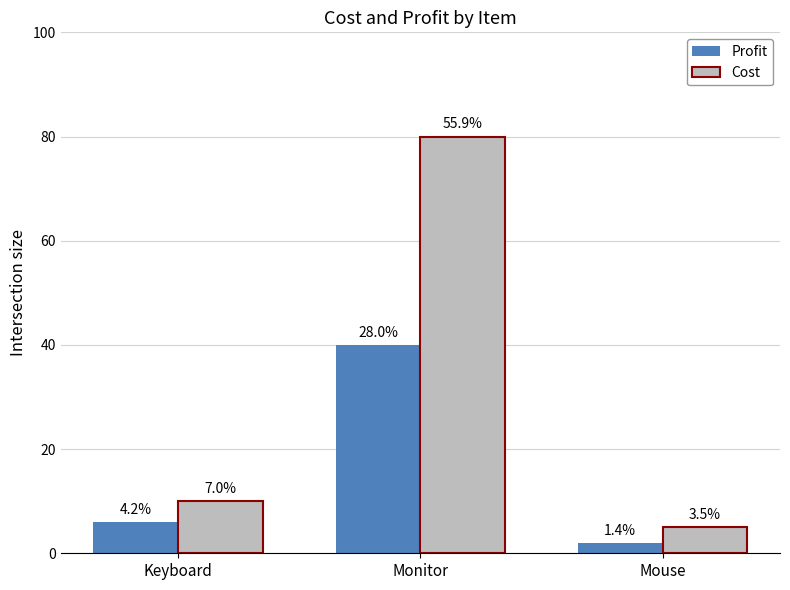

What is the lowest value of the Profit series?

2